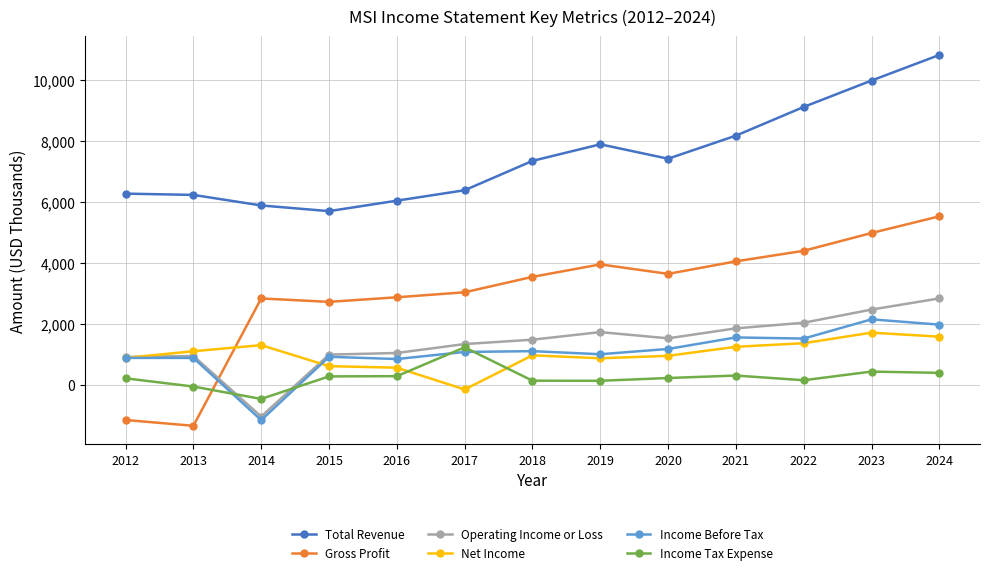

Which series ends up on top after the final intersection of Gross Profit and Income Before Tax?

Gross Profit